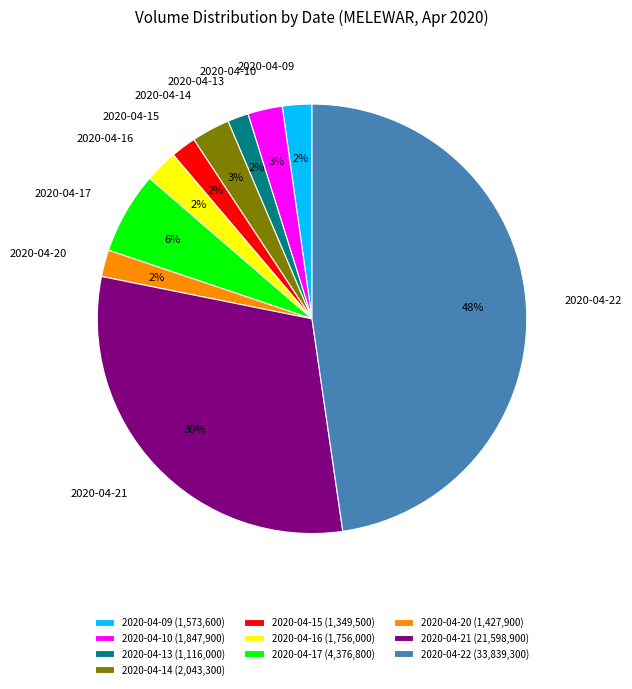

To the nearest percent, what is the difference between the largest and smallest slice percentages?

46%